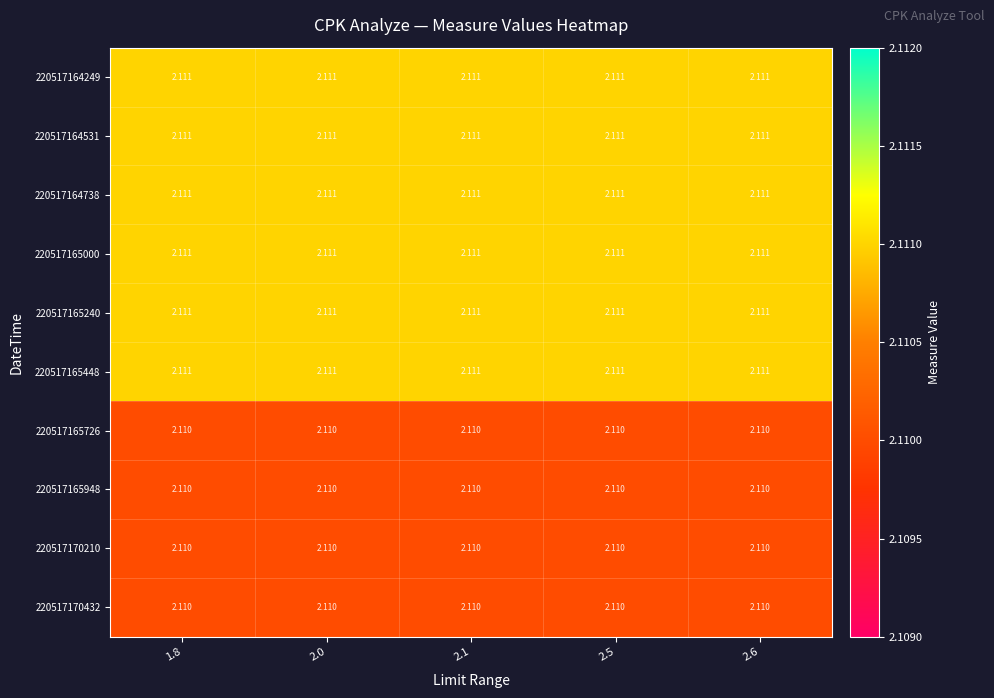

Is the value of 220517165948 at 2.6 greater than the value of 220517165448 at 2.6?

No